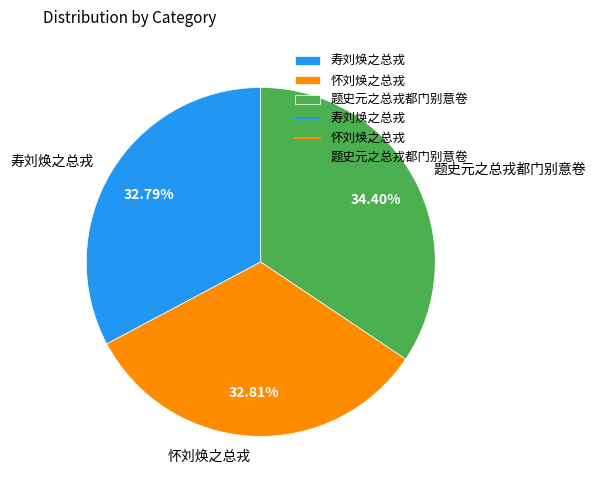

Is there any slice that represents more than half of the pie?

No